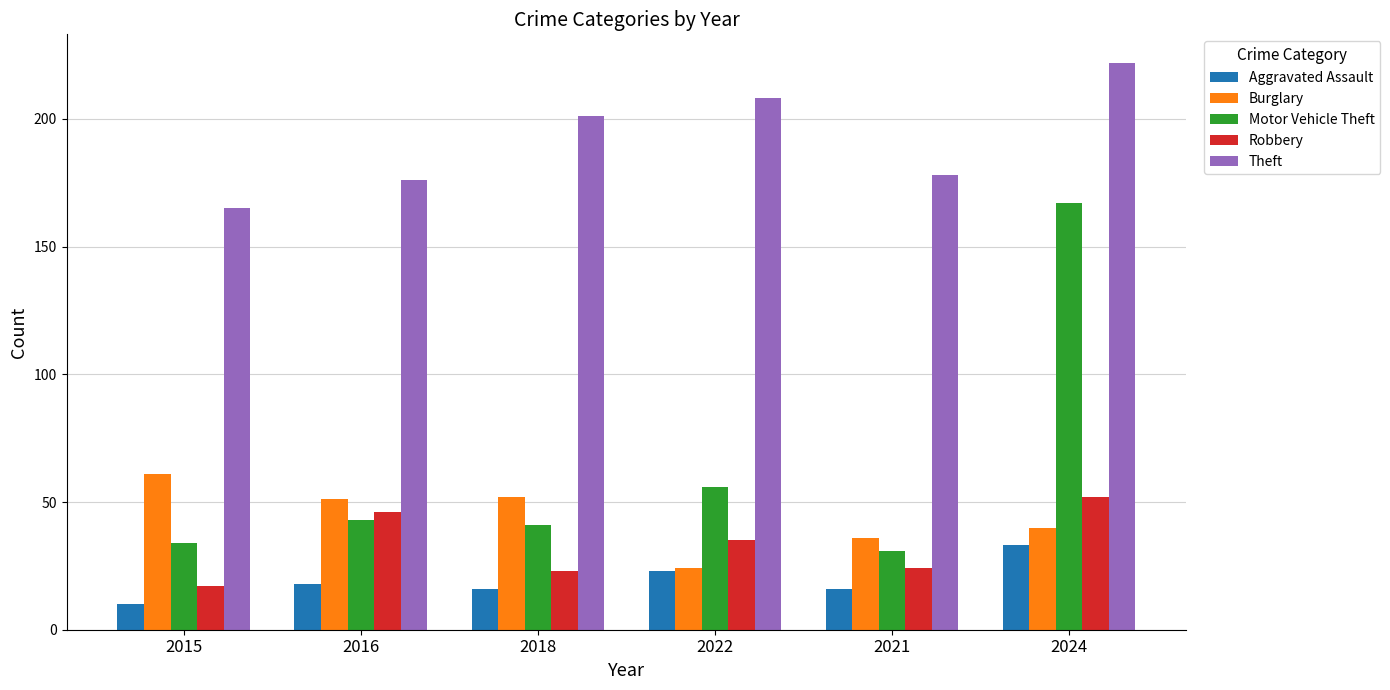

How many bars are there in total?

30